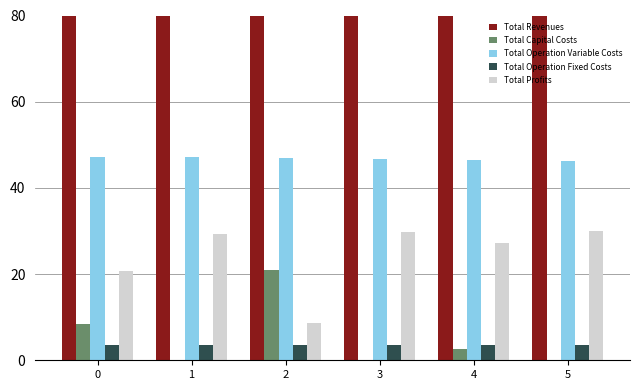

The Total Capital Costs series shows 2.6 at 4. True or false?

True